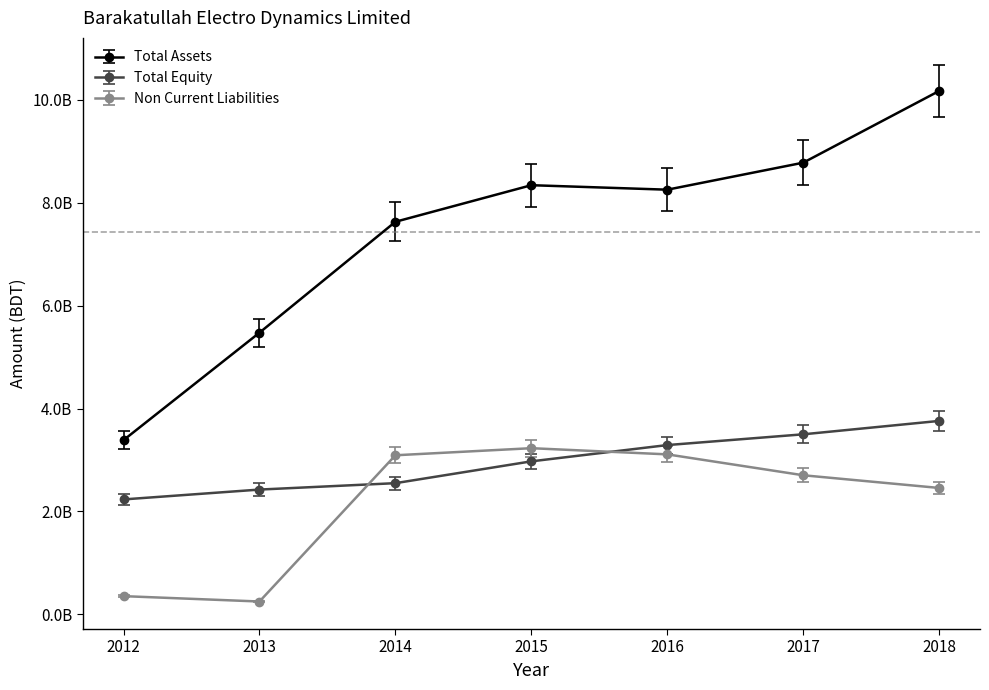

What is the sum of all Total Assets values?

52041277694